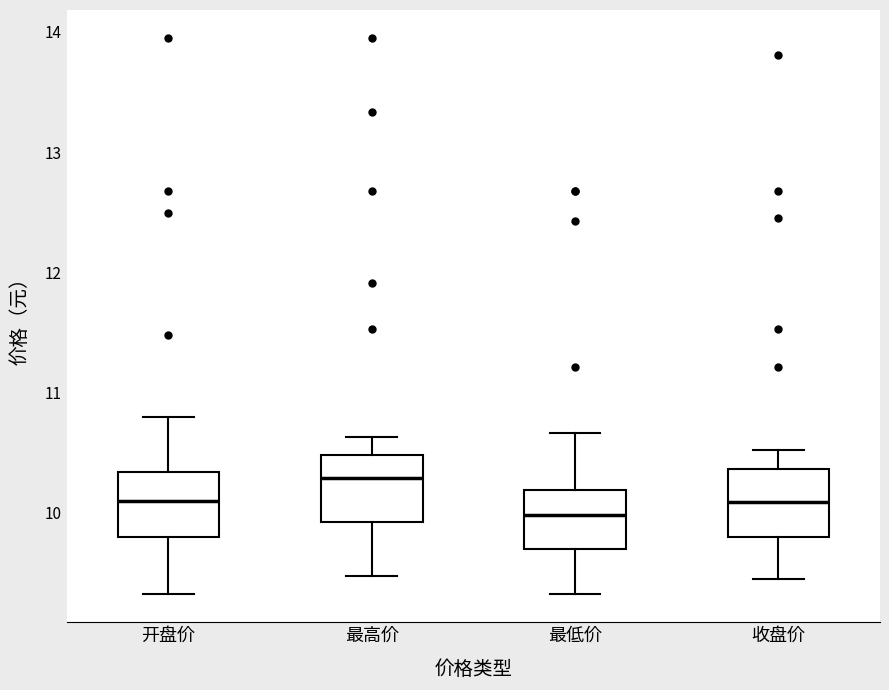

Reading left to right, read every box against the y-axis: the position of its median line, the range the box covers, and the ends of its whiskers. The values are not printed on the chart, so give them approximately, as read against the axis.

开盘价: median 10.1, box 9.8 to 10.3, whiskers 9.3 to 10.8
最高价: median 10.3, box 9.9 to 10.5, whiskers 9.5 to 10.6
最低价: median 10.0, box 9.7 to 10.2, whiskers 9.3 to 10.7
收盘价: median 10.1, box 9.8 to 10.4, whiskers 9.5 to 10.5